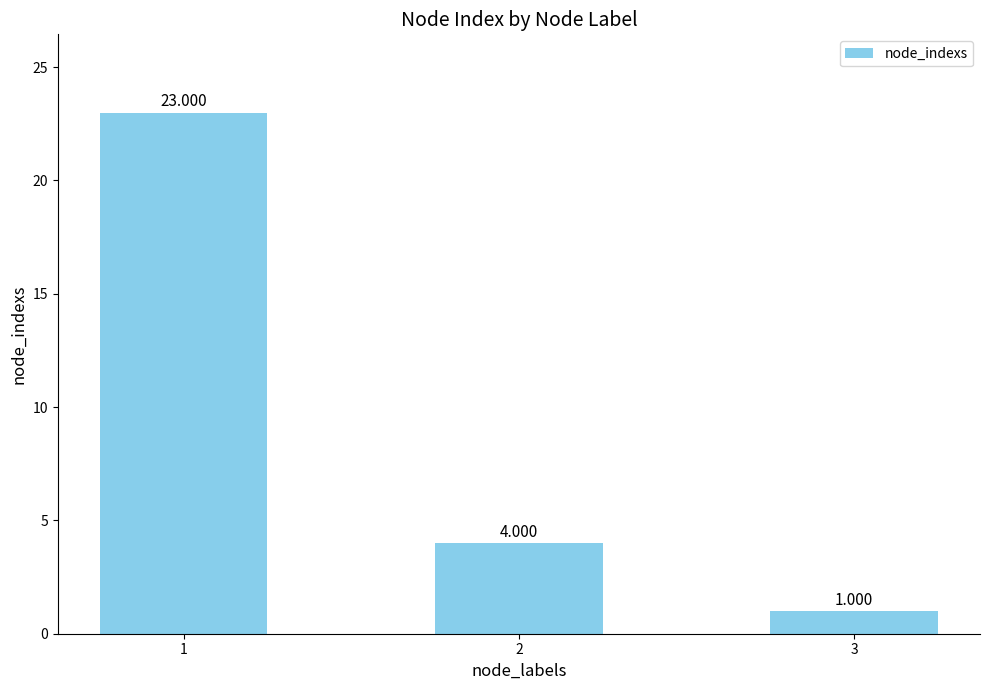

What is the change in value from 1 to 2?

-19